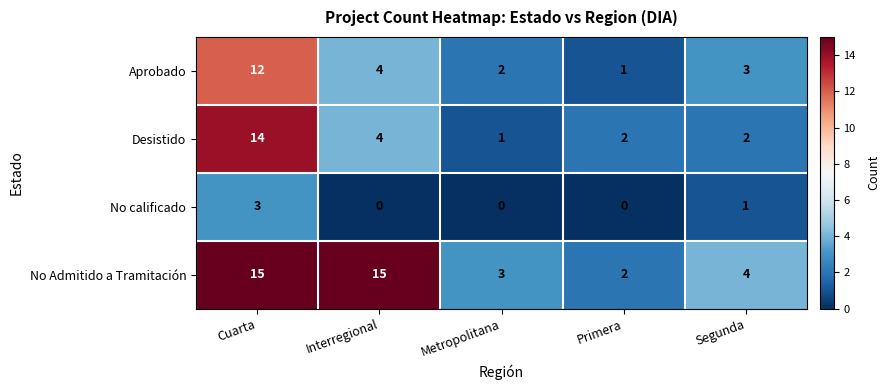

At which label is Aprobado closest to 6?

Interregional